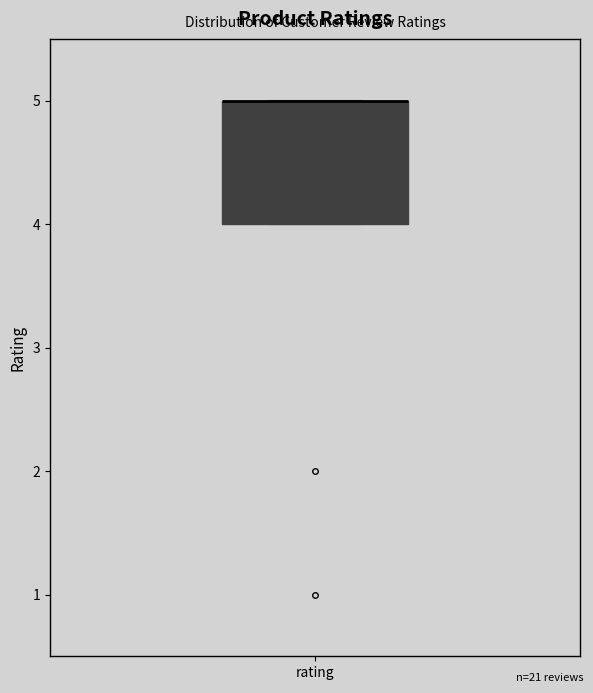

Where is the lower edge of the box for rating on the y-axis? The values are not printed on the chart, so give them approximately, as read against the axis.

4